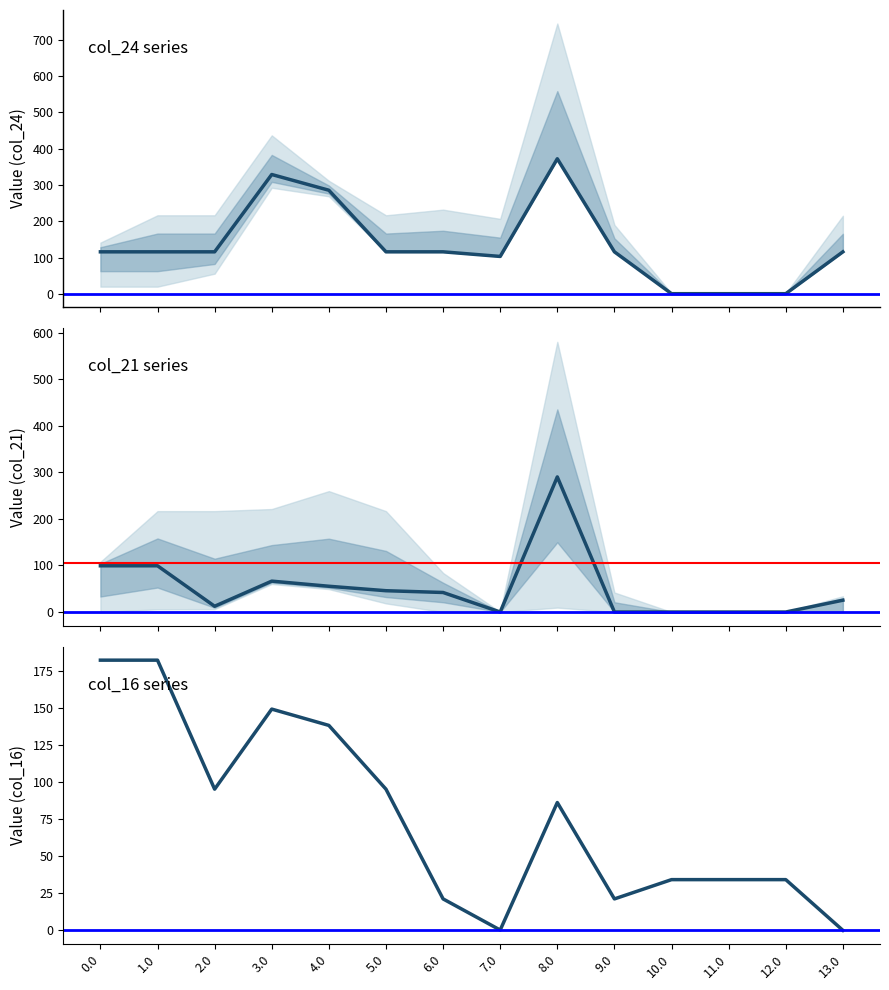

Is it true that col_24 equals 0.9 at 11.0?

True